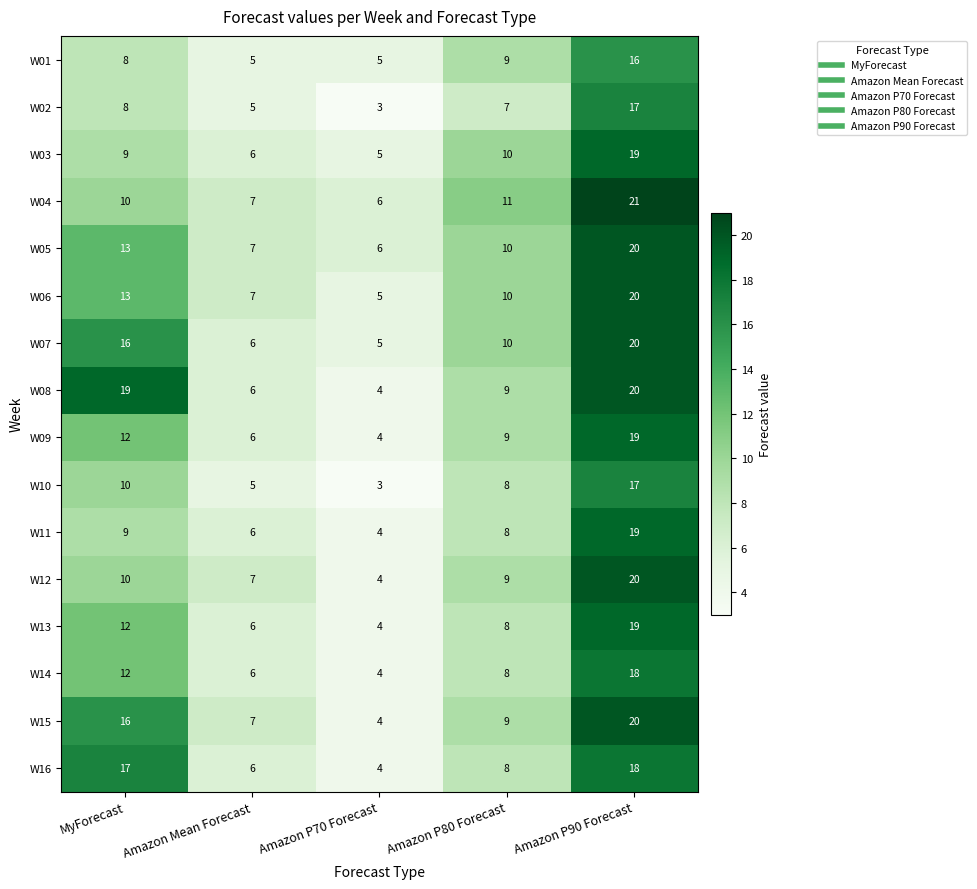

What is the greatest value displayed?

21